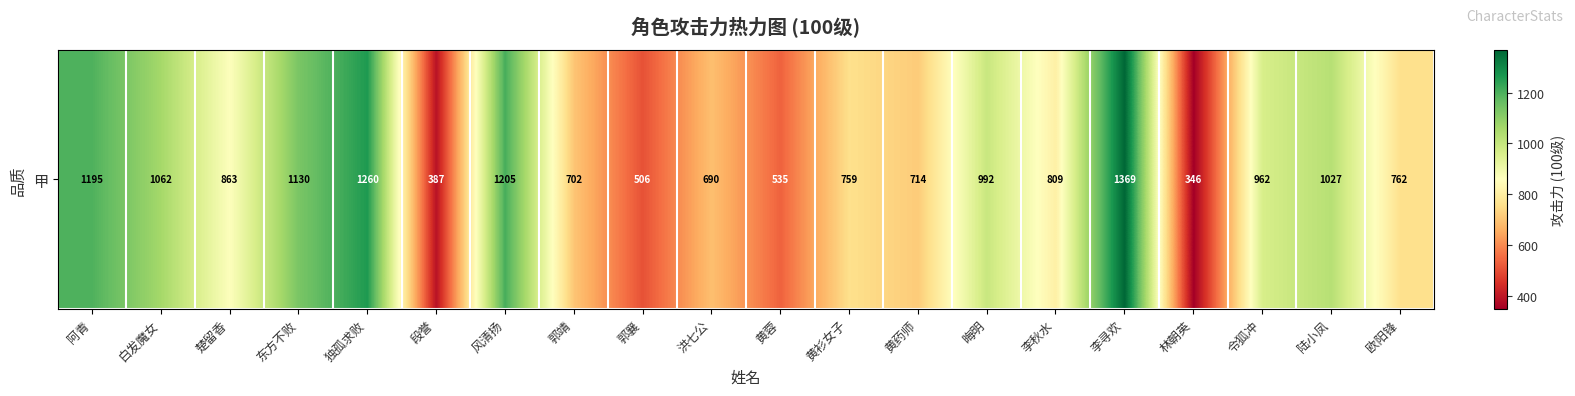

Reading left to right, transcribe all the data shown in this chart.

阿青=1195.0	白发魔女=1061.7	楚留香=862.8	东方不败=1130.5	独孤求败=1260.3	段誉=386.9	风清扬=1204.7	郭靖=702.1	郭襄=505.9	洪七公=690.2	黄蓉=534.9	黄衫女子=759.0	黄药师=714.0	晦明=992.4	李秋水=809.2	李寻欢=1369.0	林朝英=346.1	令狐冲=962.1	陆小凤=1027.3	欧阳锋=761.6